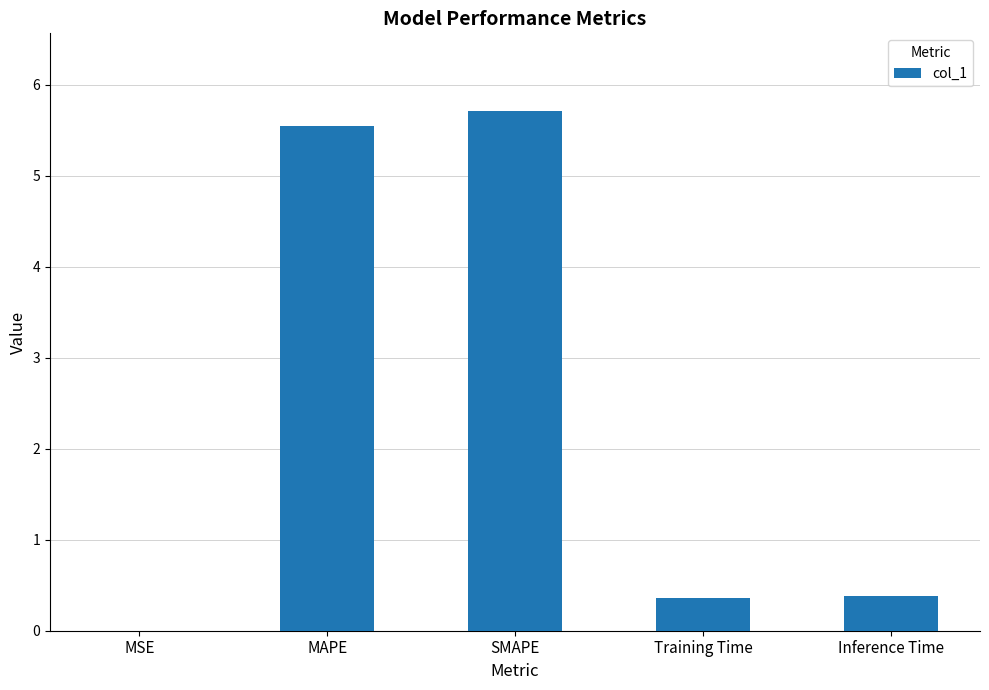

What is the change in value from MSE to Inference Time?

+0.4